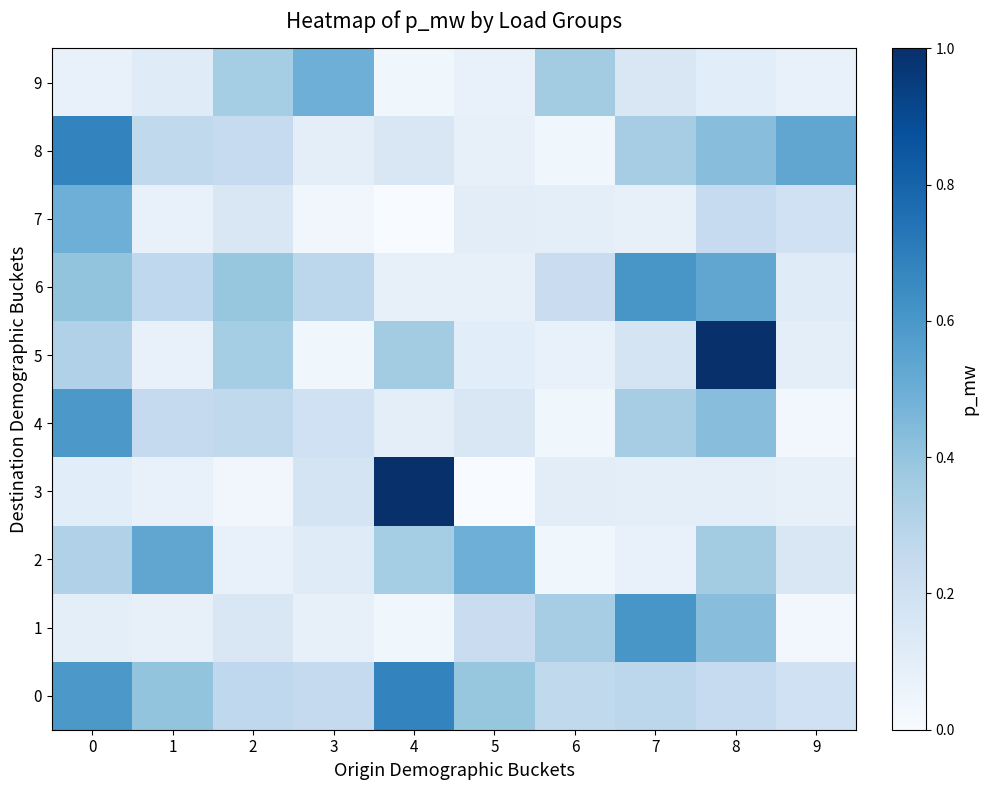

Which series has the widest spread of values?

3